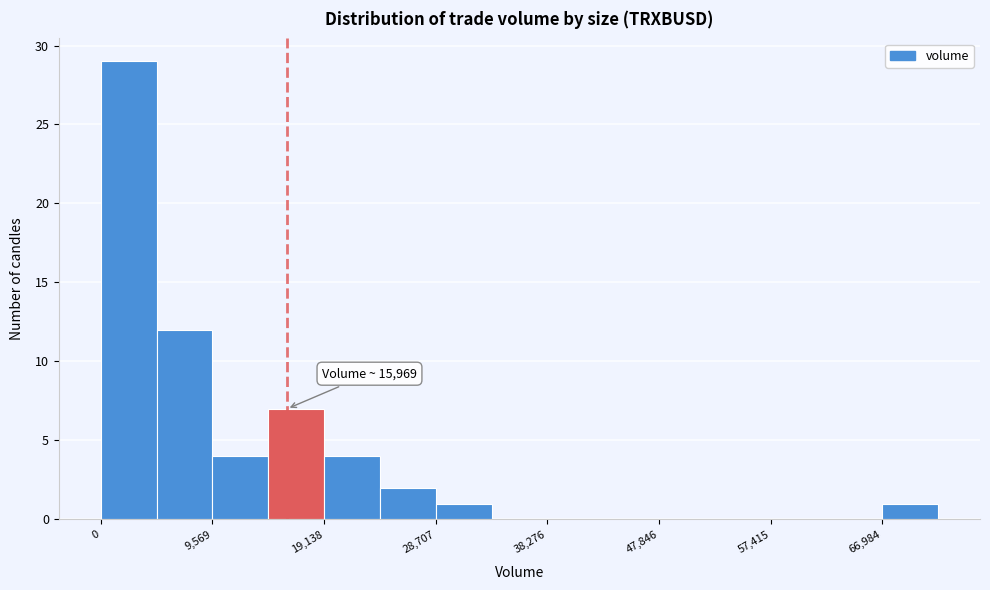

Over which range of the x-axis is the bar tallest?

0 to 5000